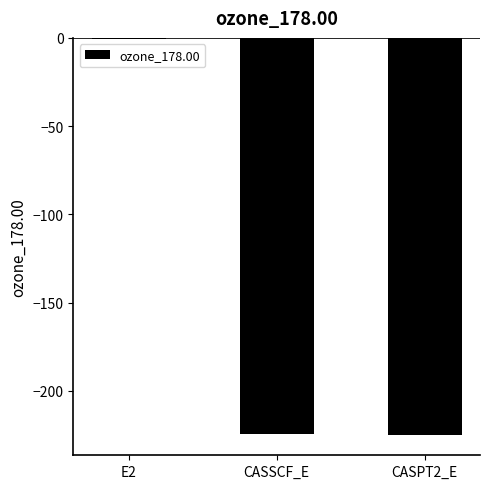

Which category has the highest value across all series?

E2